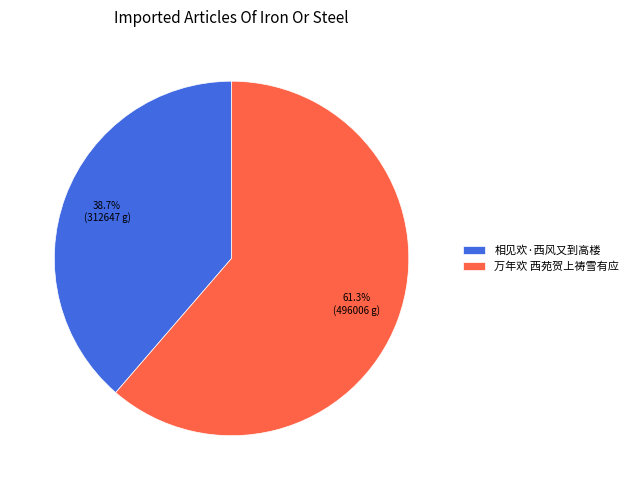

Does any single category account for the majority?

Yes